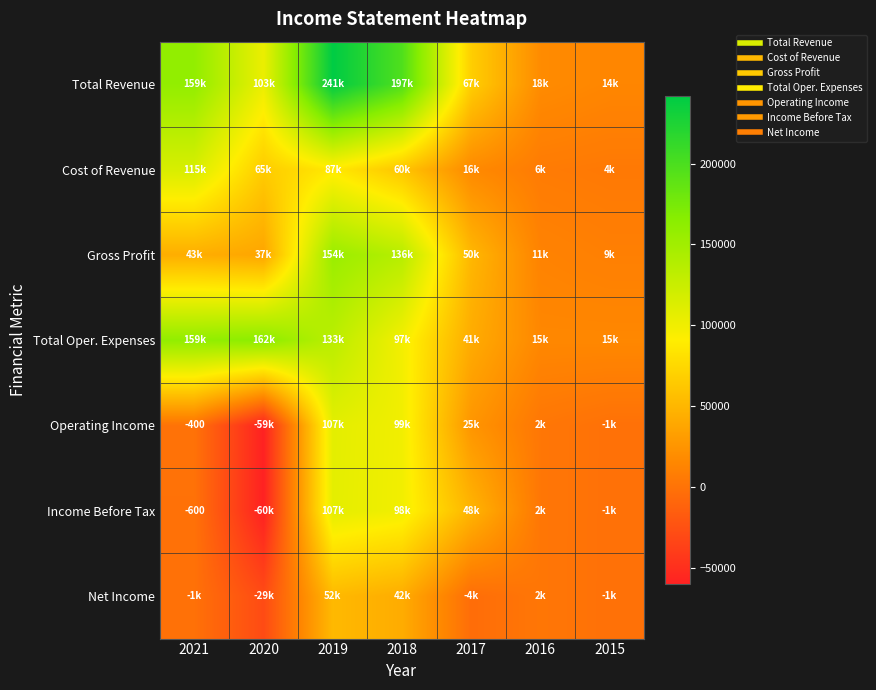

What is the difference between the maximum and minimum values in the Cost of Revenue series?

110700